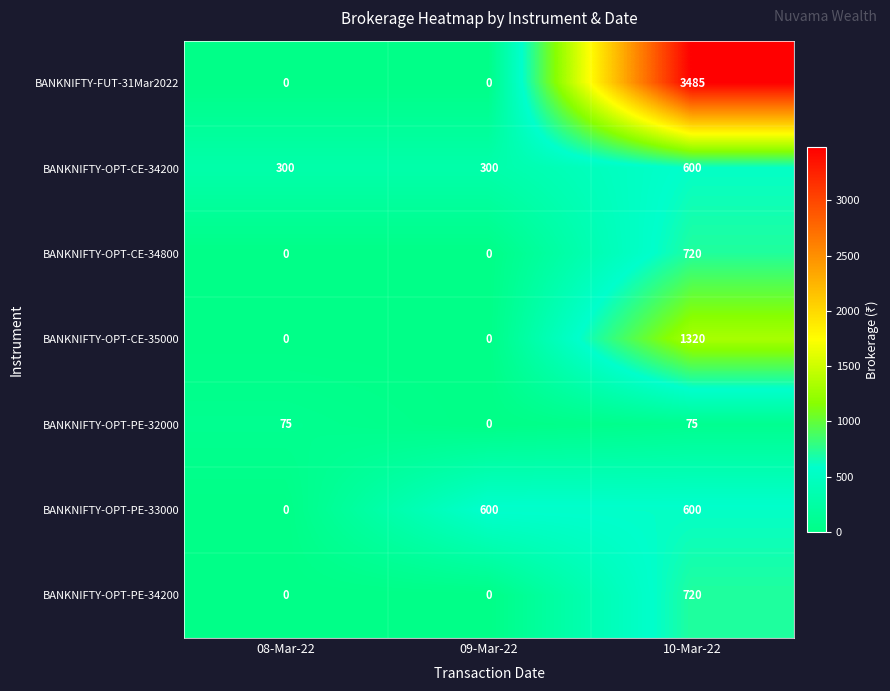

How many BANKNIFTY-OPT-PE-32000 values are between 0 and 75?

3